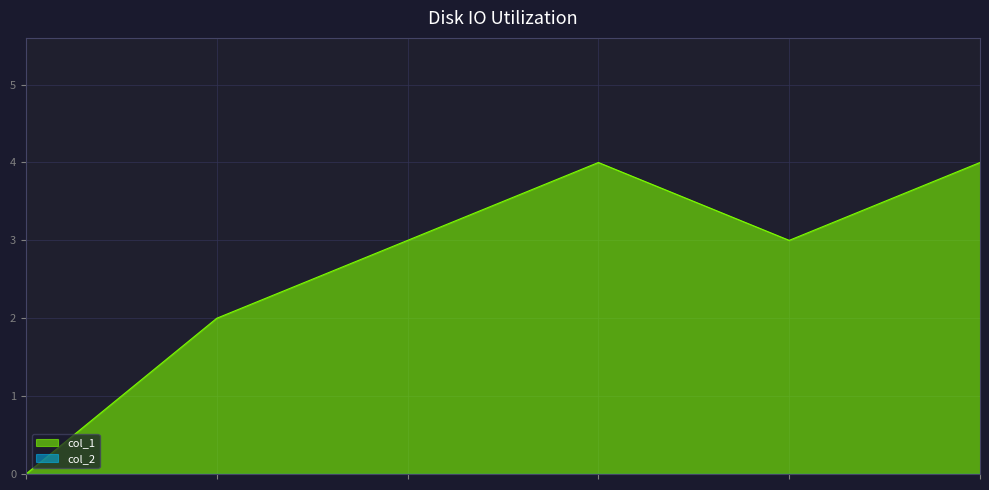

What is the value of the 2nd point from the left?

2